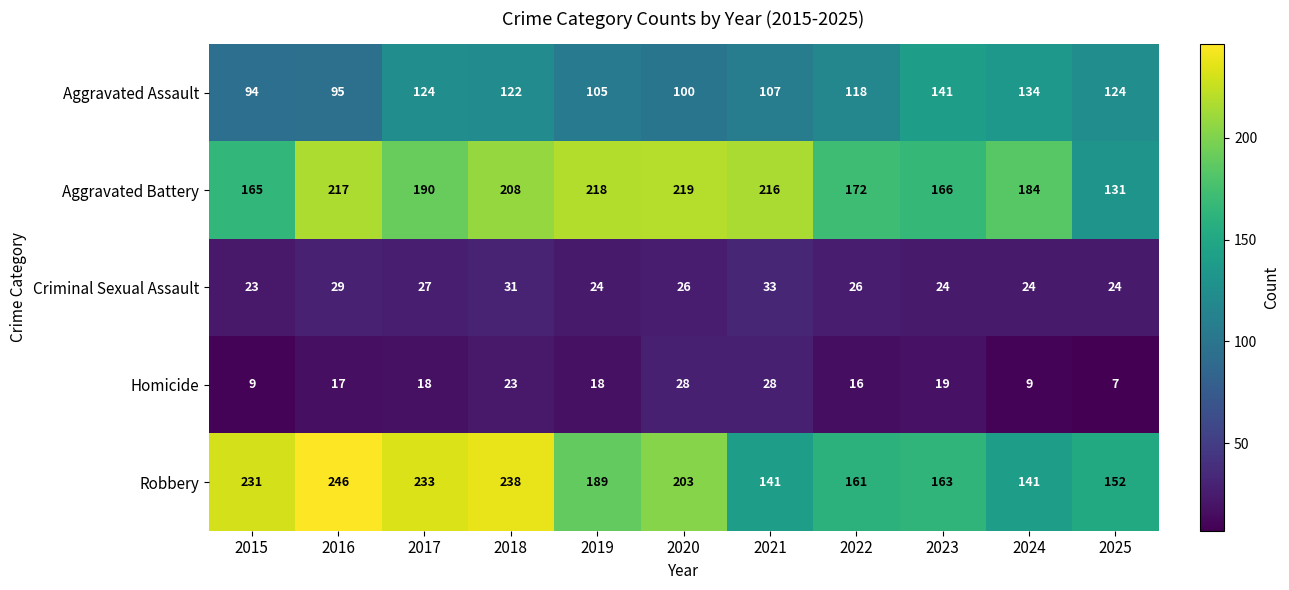

Which category has the lowest value across all series?

2025